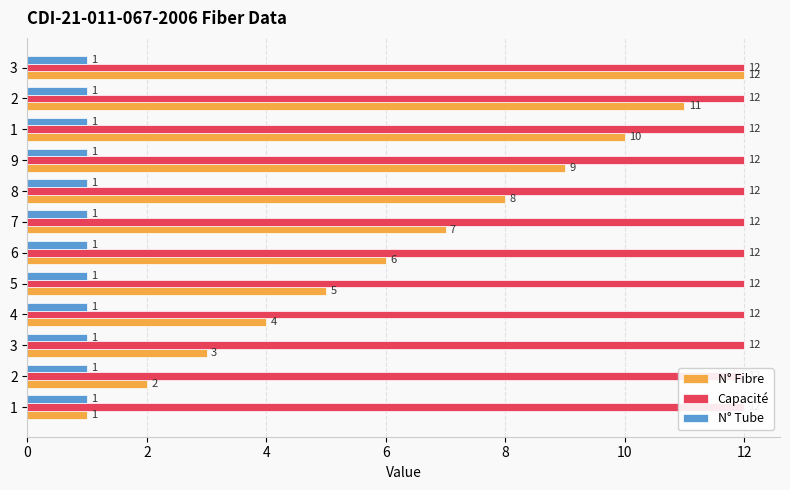

How many groups of bars are there?

12